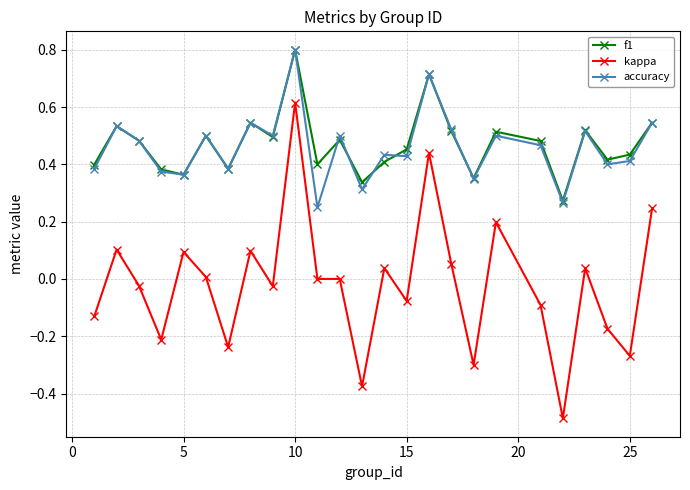

Which series has the widest spread of values?

kappa